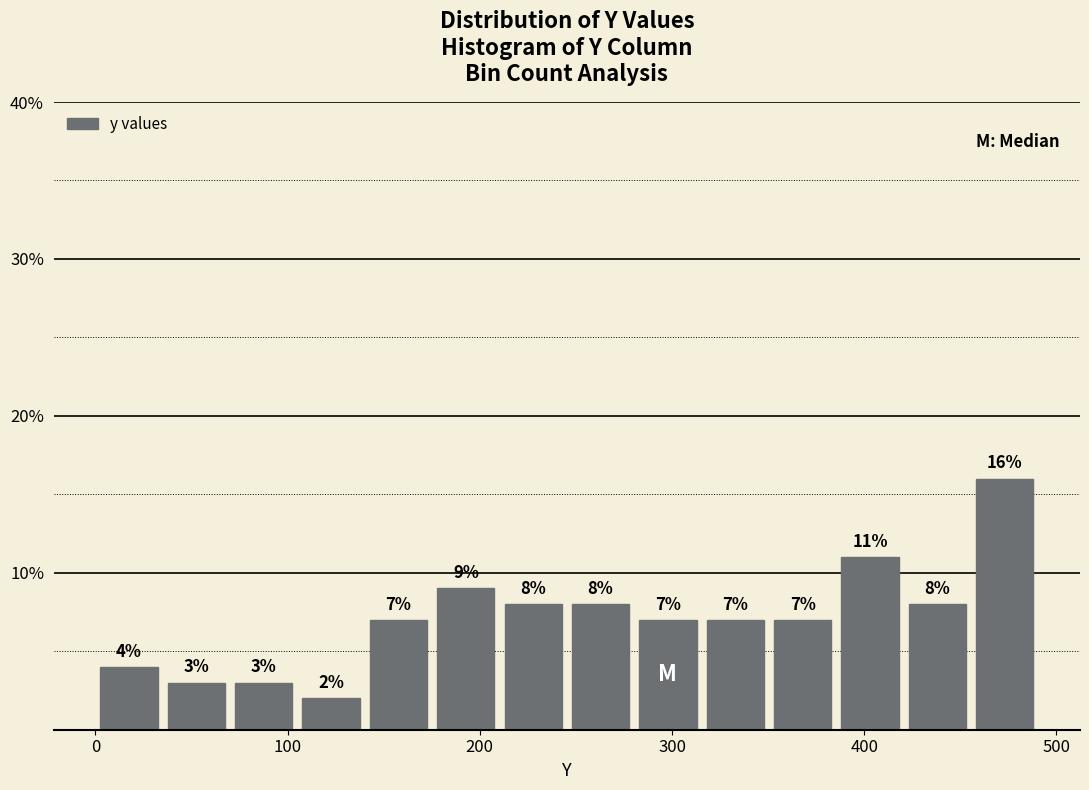

Around what value on the x-axis is the tallest bar? Give the approximate position of its centre, as read against the axis.

470